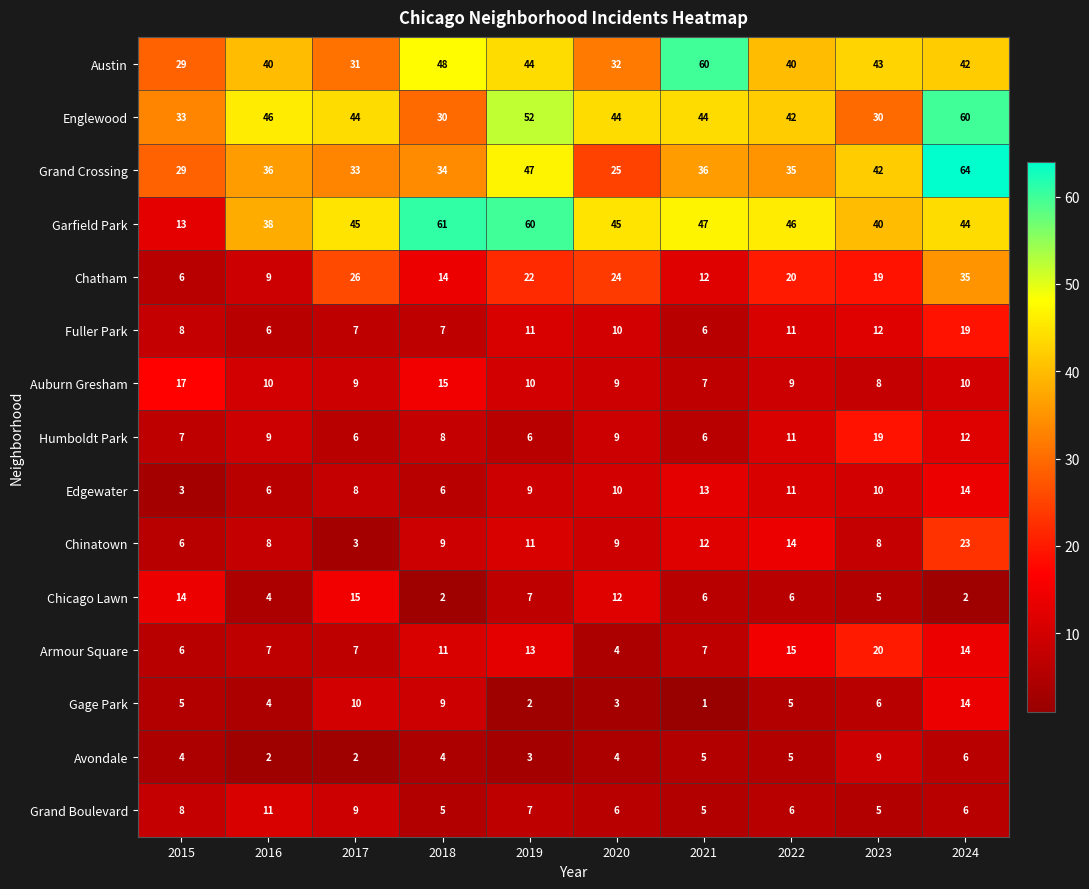

Which series changed the most between 2018 and 2019?

Englewood